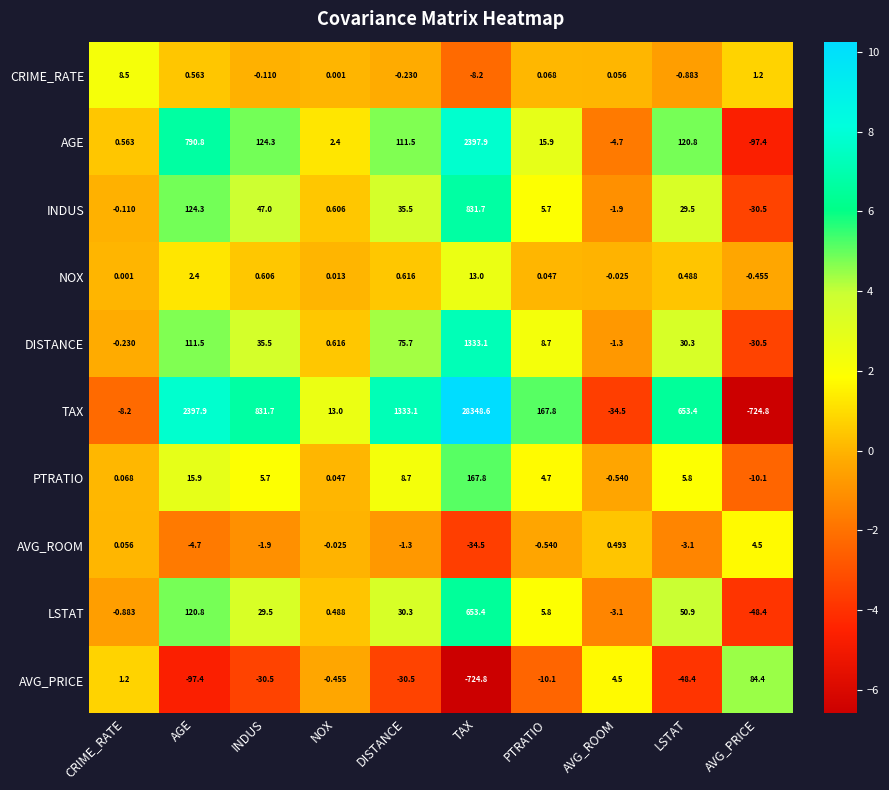

Rank the series at TAX from lowest to highest value.

AVG_PRICE, AVG_ROOM, CRIME_RATE, NOX, PTRATIO, LSTAT, INDUS, DISTANCE, AGE, TAX